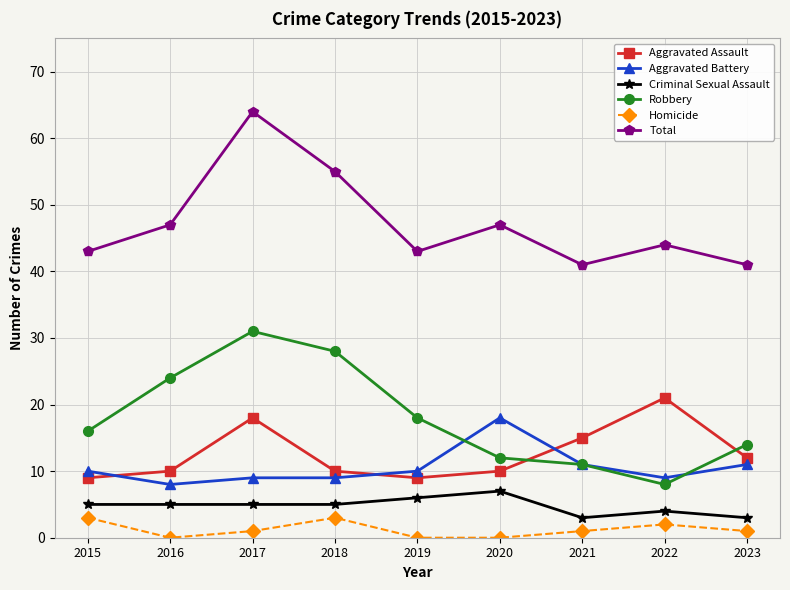

The value of Total at 2015 is 43. True or false?

True